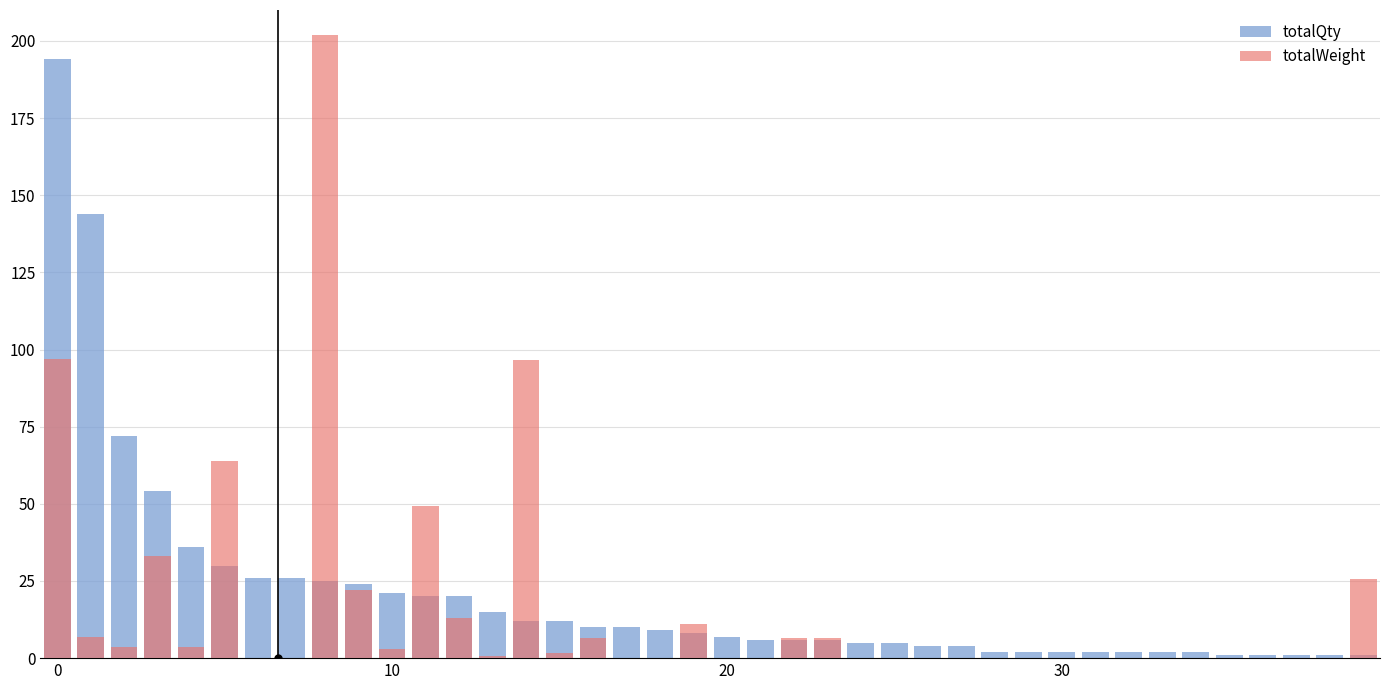

What are all the series names shown in the legend?

totalQty, totalWeight